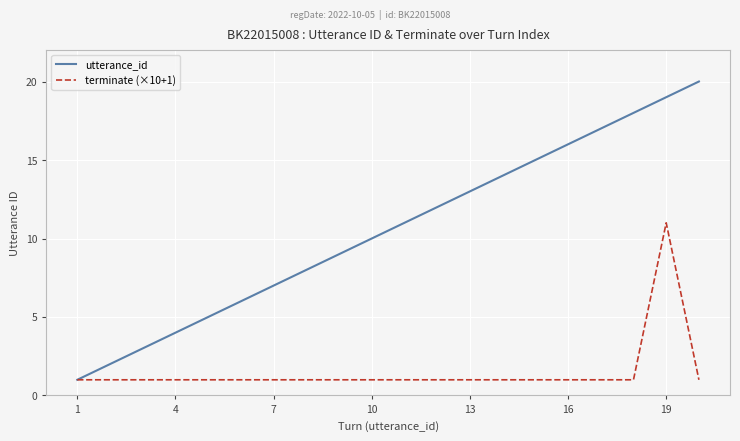

List the series in order of their peak value, lowest first.

terminate (×10+1), utterance_id